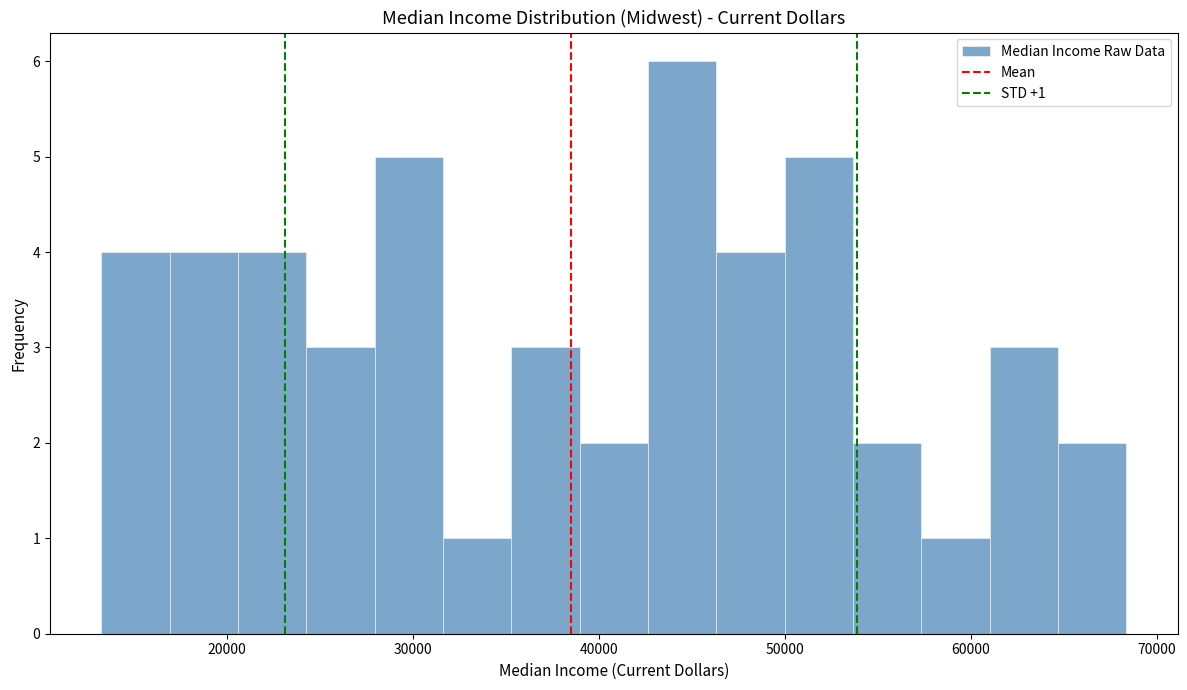

Read against the x-axis, roughly where is the centre of the tallest bar?

44000